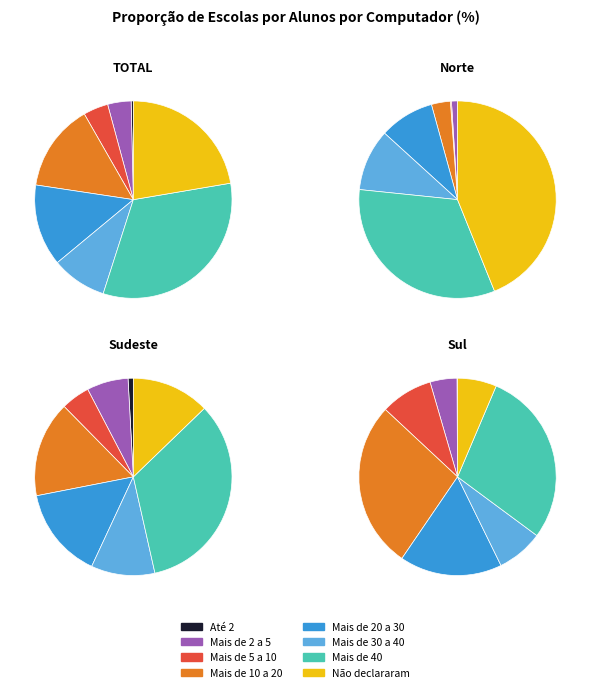

Is it true that Mais de 20 a 30 alunos por computador is 24% of the pie?

False